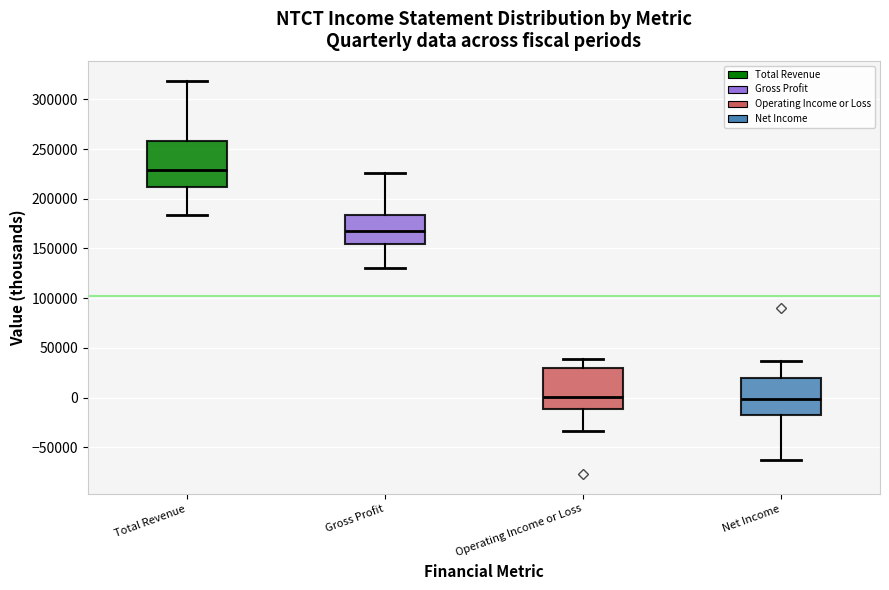

Which box's median line is the highest?

Total Revenue